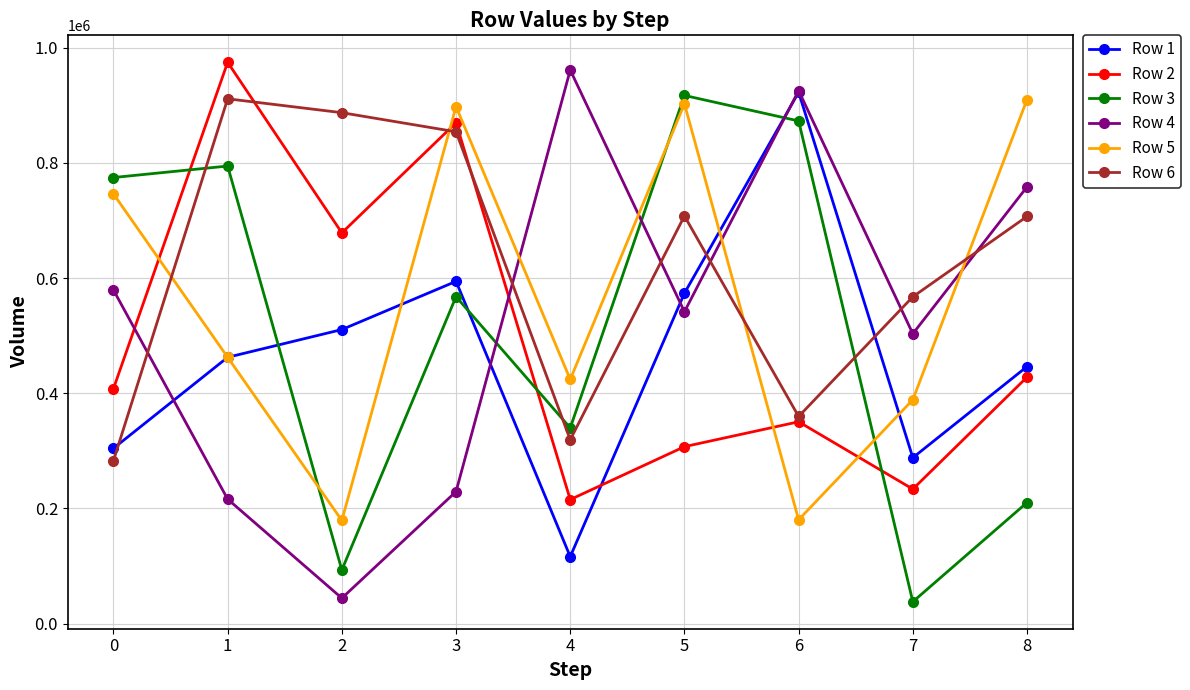

How many intersections are there between Row 1 and Row 2?

1